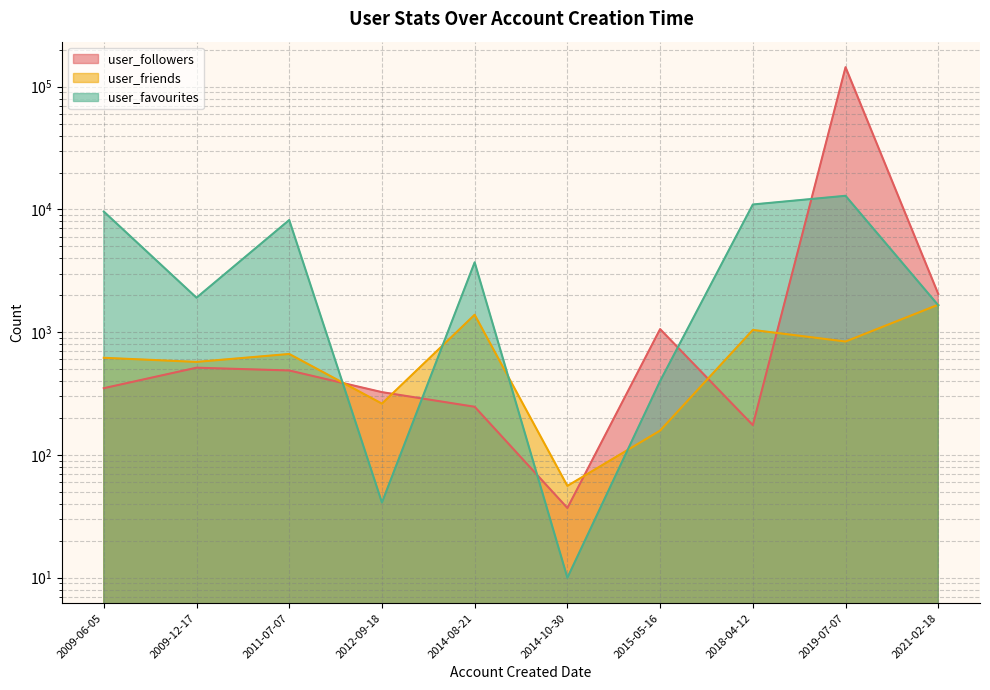

List the labels in order of user_followers value, smallest first.

2014-10-30, 2018-04-12, 2014-08-21, 2012-09-18, 2009-06-05, 2011-07-07, 2009-12-17, 2015-05-16, 2021-02-18, 2019-07-07